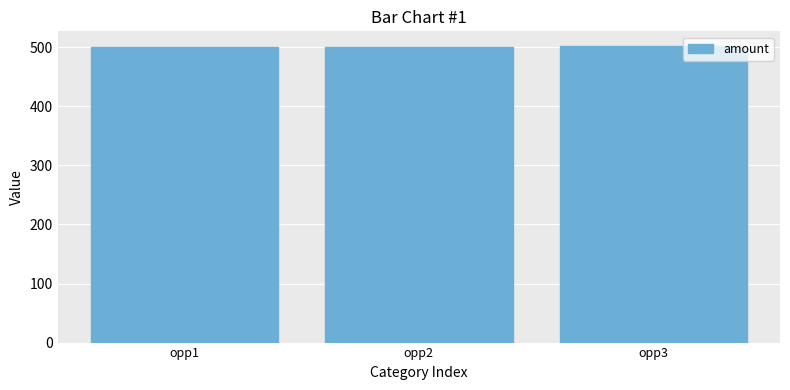

What is the sum of the values at opp3 and opp1?

1002